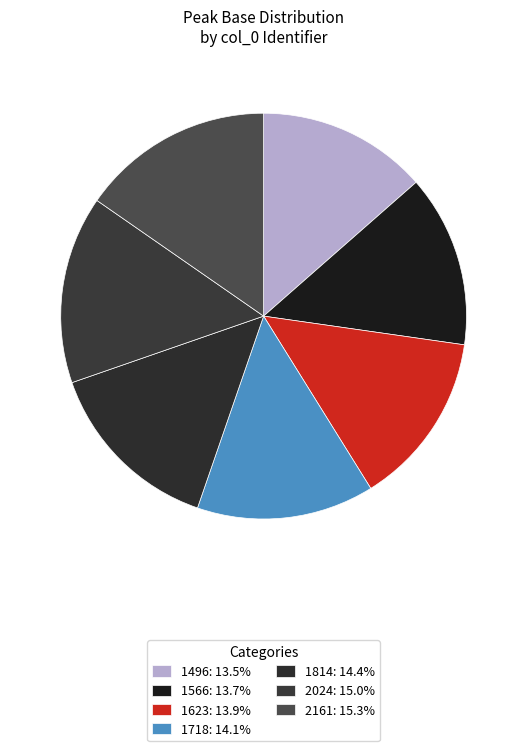

To the nearest percent, what is the difference between the largest and smallest slice percentages?

2%